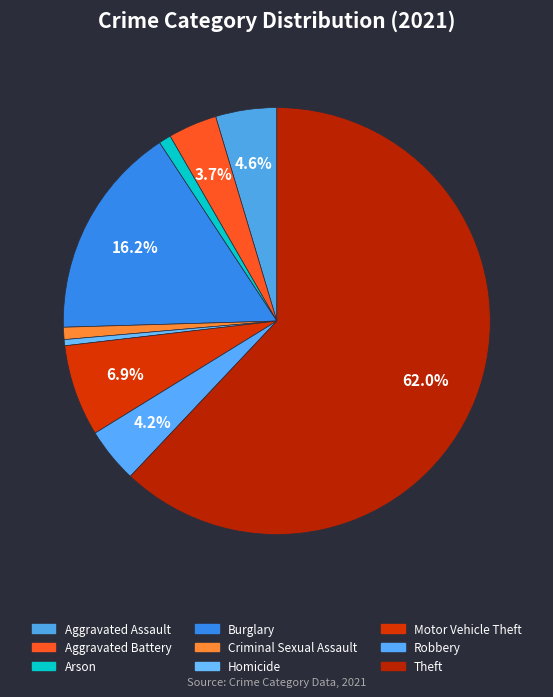

What is the total percentage of Motor Vehicle Theft and Theft?

69.0%